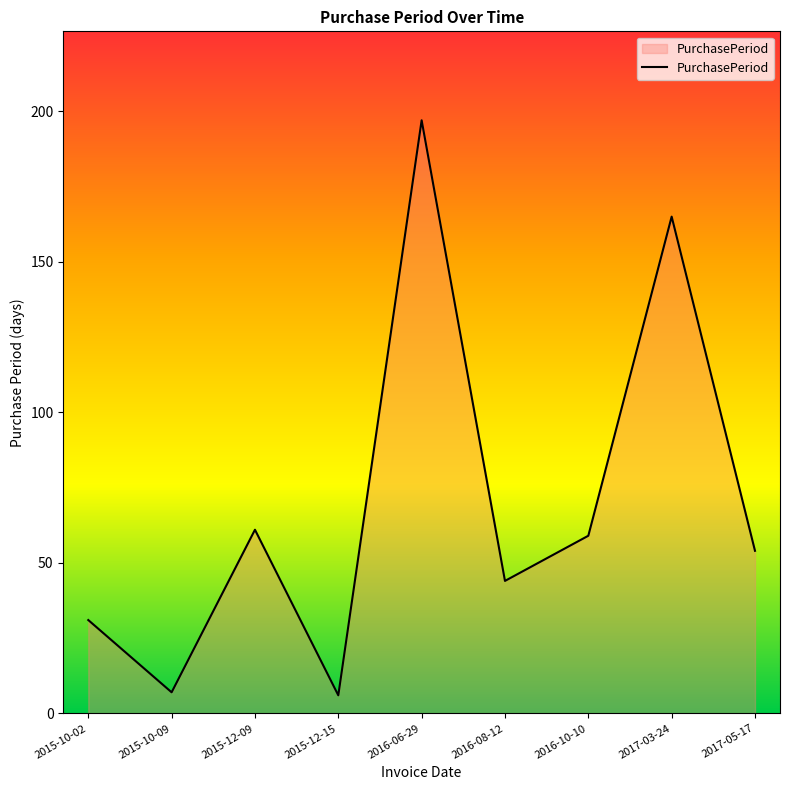

Count the number of categories in the chart.

9